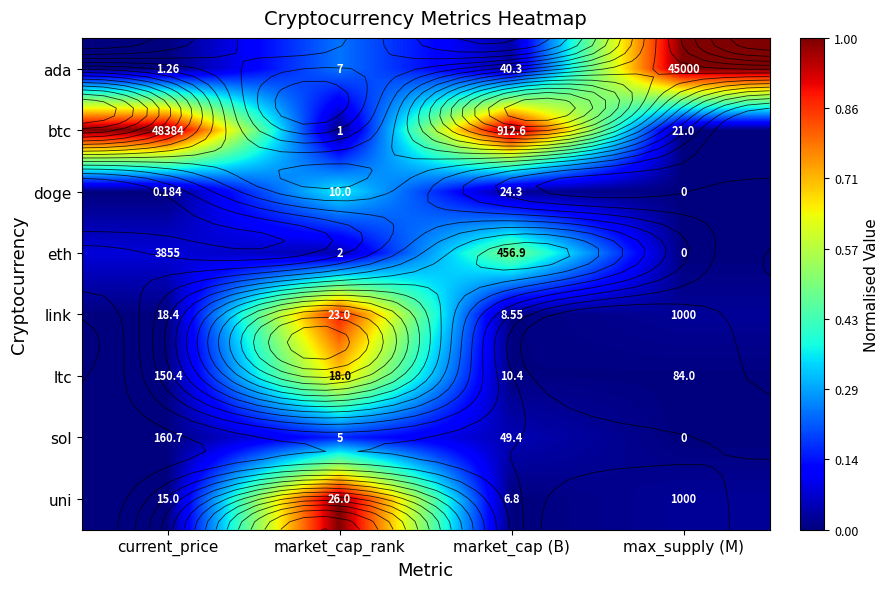

Which has a higher value, market_cap_rank or current_price?

market_cap_rank